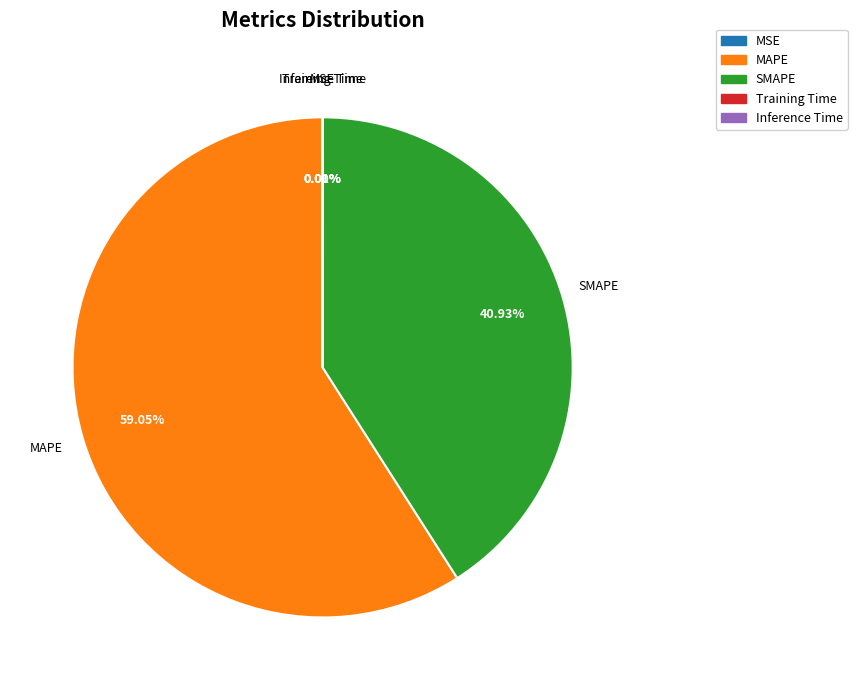

Which slice is the largest?

MAPE